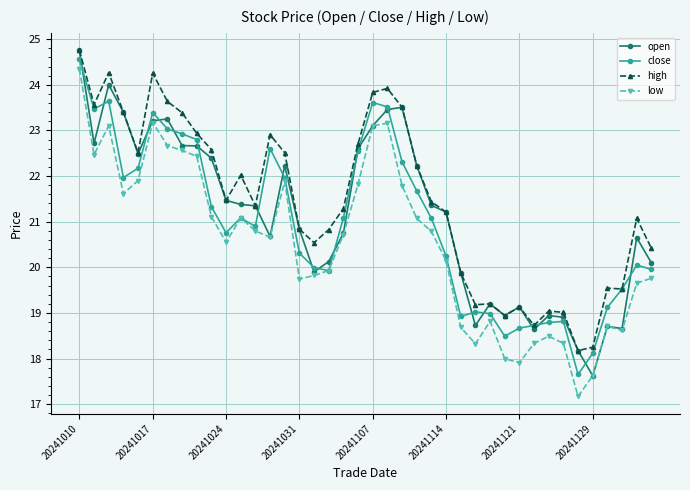

What is the value of the high point at the 38th from the left?

19.5